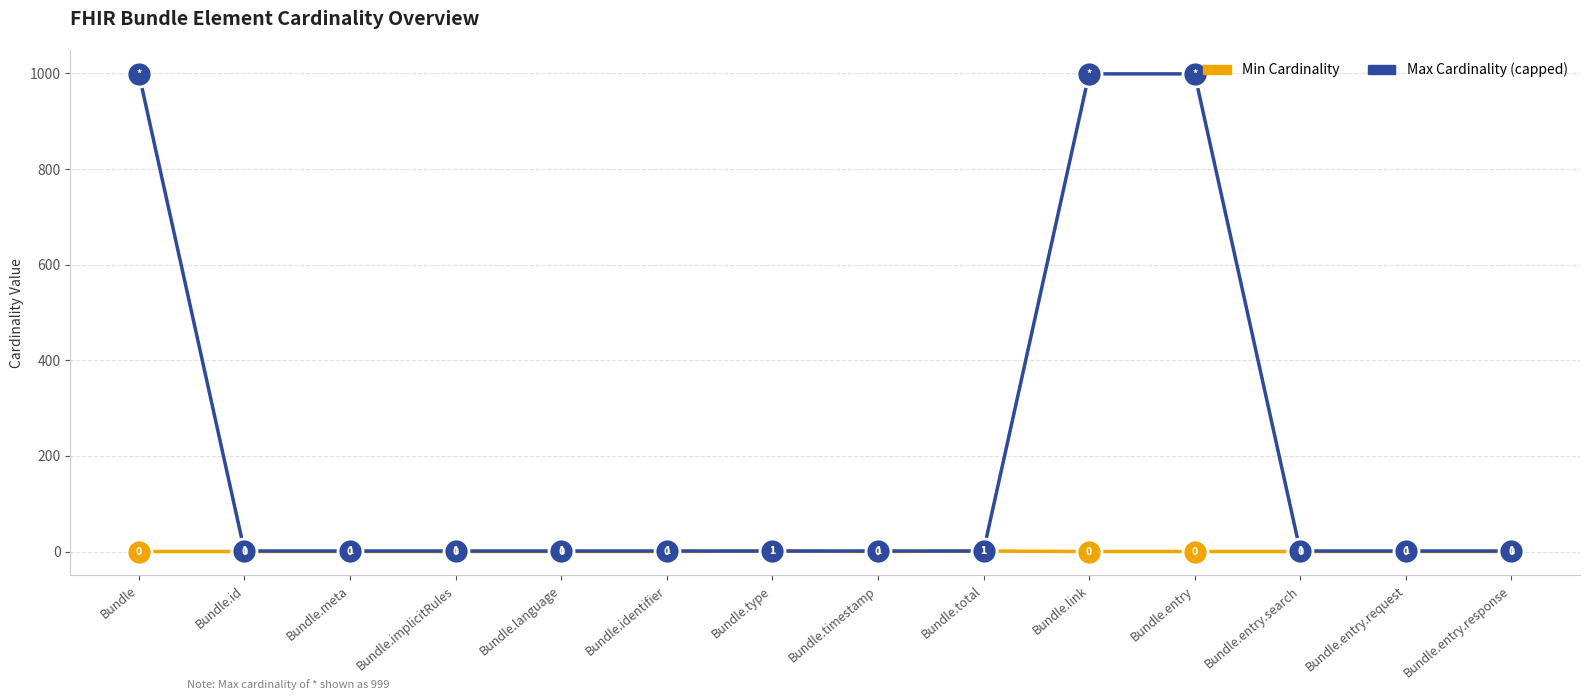

True or false: Min Cardinality has more than 2 interior local peaks.

False